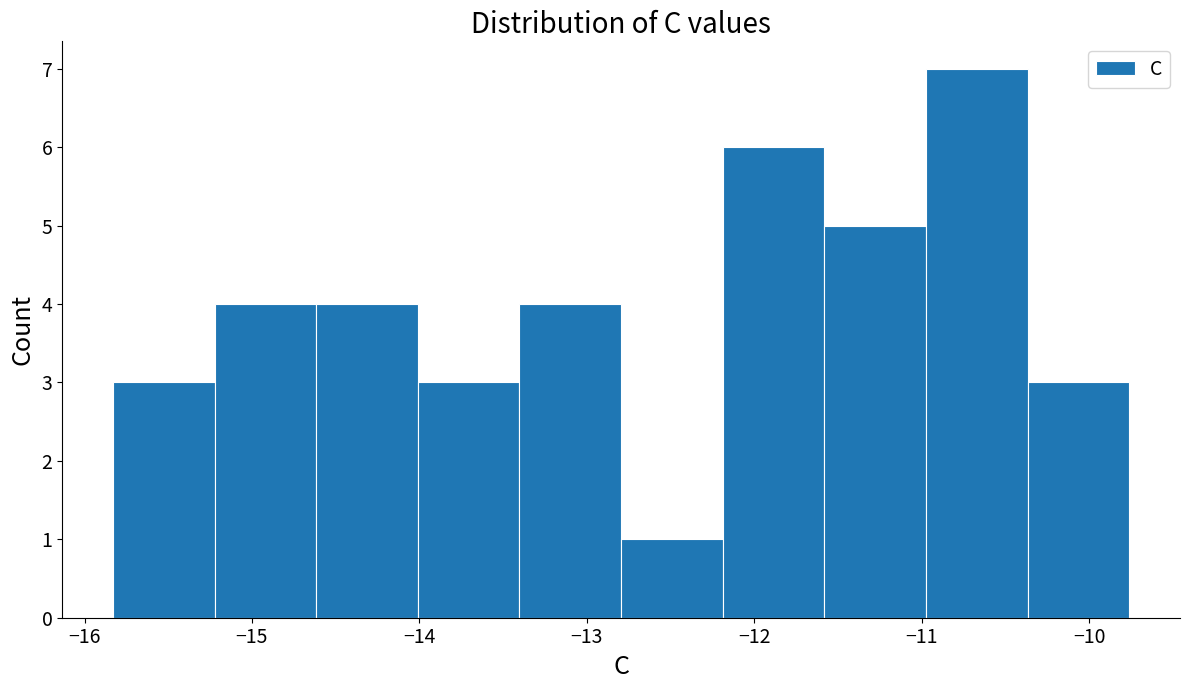

Reading left to right, list every bar in this chart as the range it spans on the x-axis followed by its height. Neither the bar edges nor the heights are printed on the chart, so give them approximately, as read against the axes.

-15.8 to -15.2: 3
-15.2 to -14.6: 4
-14.6 to -14.0: 4
-14.0 to -13.4: 3
-13.4 to -12.8: 4
-12.8 to -12.2: 1
-12.2 to -11.6: 6
-11.6 to -11.0: 5
-11.0 to -10.4: 7
-10.4 to -9.8: 3